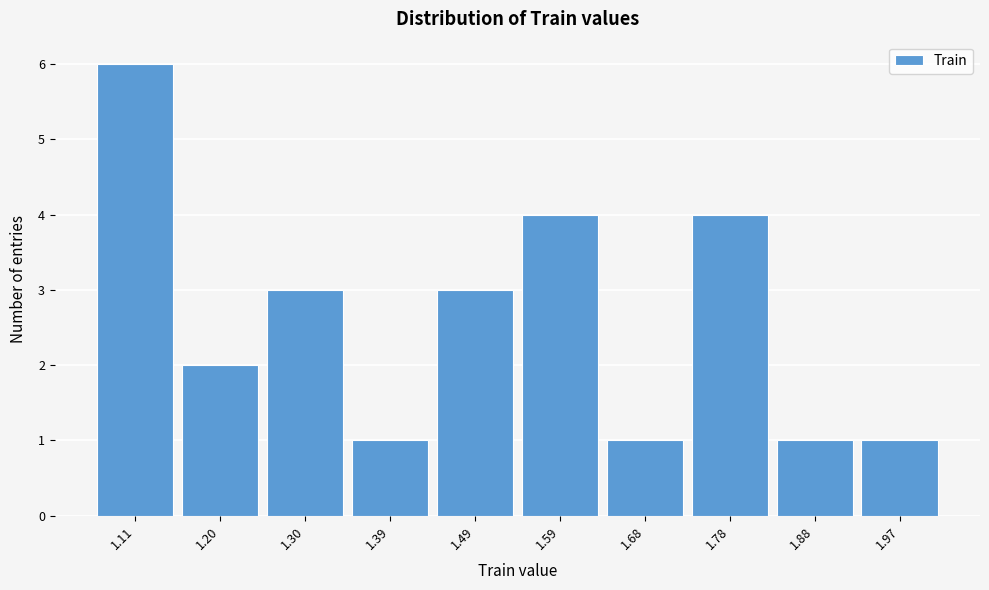

Reading left to right, extract all data points from this chart.

6	2	3	1	3	4	1	4	1	1